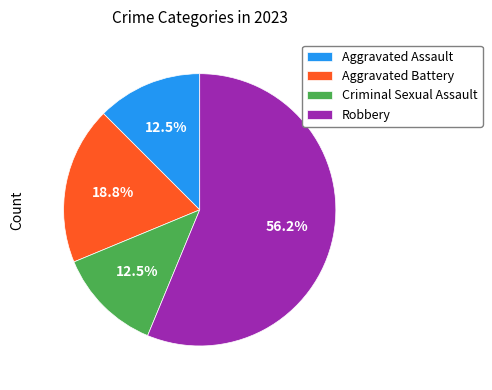

How many segments does this pie chart have?

4